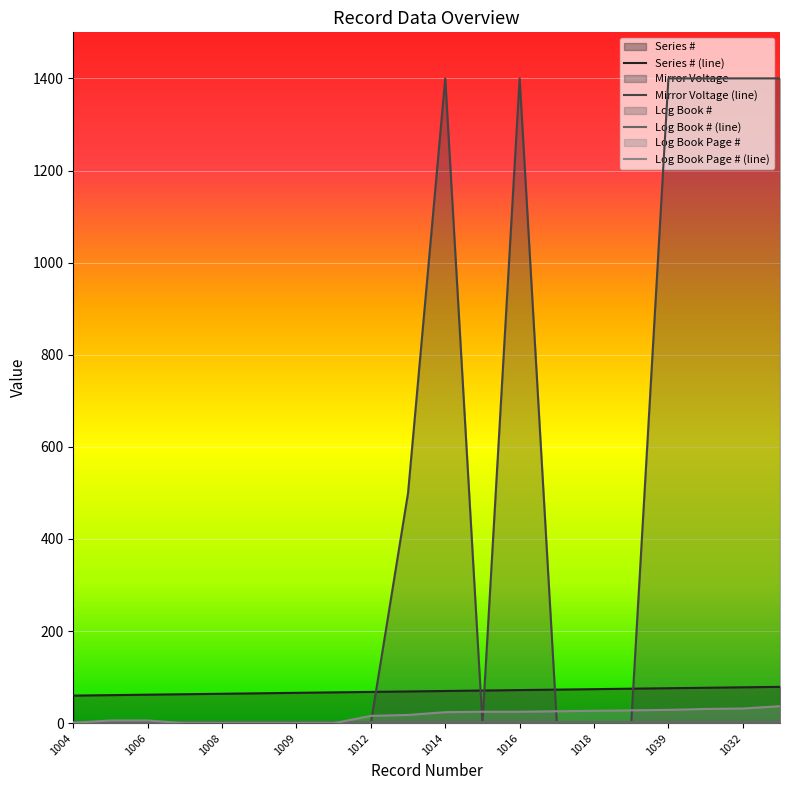

Where is Log Book Page # nearest to the value 18?

1013